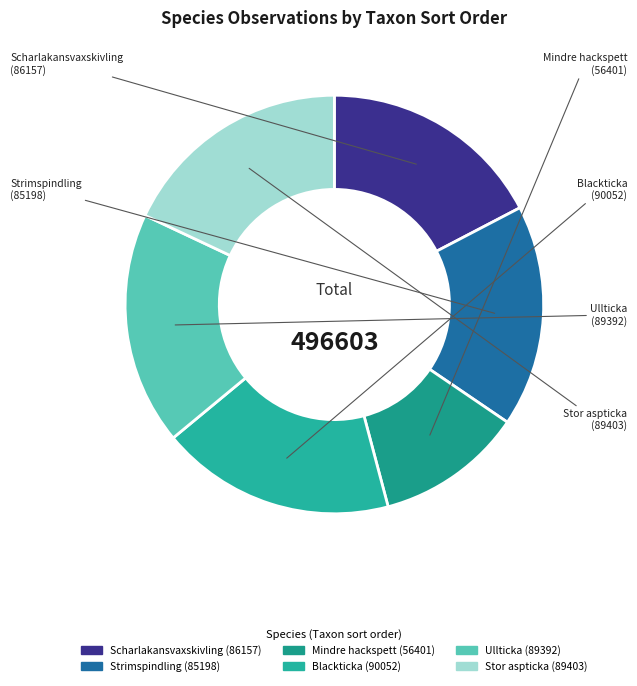

Which category has the smallest portion of the pie?

Mindre hackspett